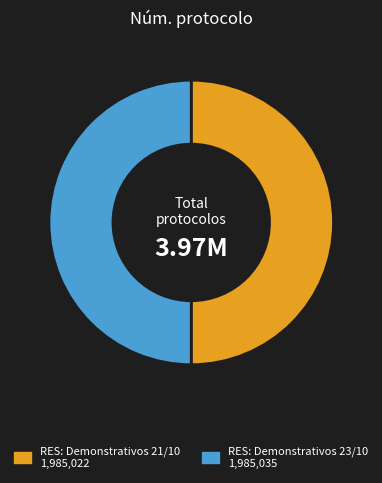

Approximately how many times larger is the value at RES: Demonstrativos 23/10 compared to RES: Demonstrativos 21/10?

1.0